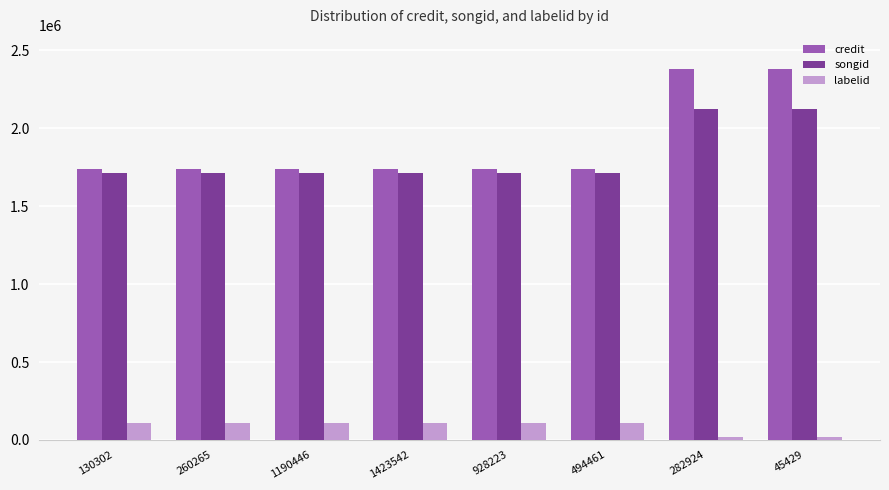

What is the difference between the second highest and minimum values in the songid series?

409527